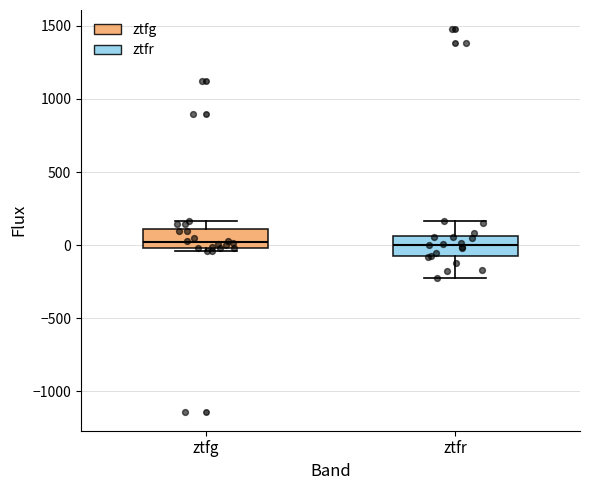

Reading left to right, read every box against the y-axis: the position of its median line, the range the box covers, and the ends of its whiskers. The values are not printed on the chart, so give them approximately, as read against the axis.

ztfg: median 0 (just above the box's lower edge), box 0 to 100, whiskers -50 to 150
ztfr: median 0, box -50 to 50, whiskers -200 to 150